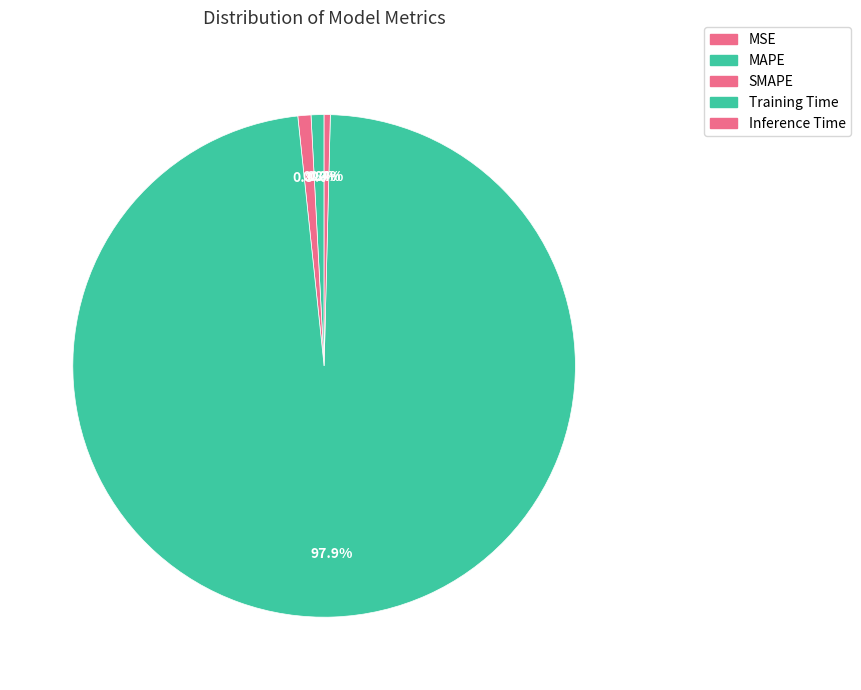

How many segments does this pie chart have?

5